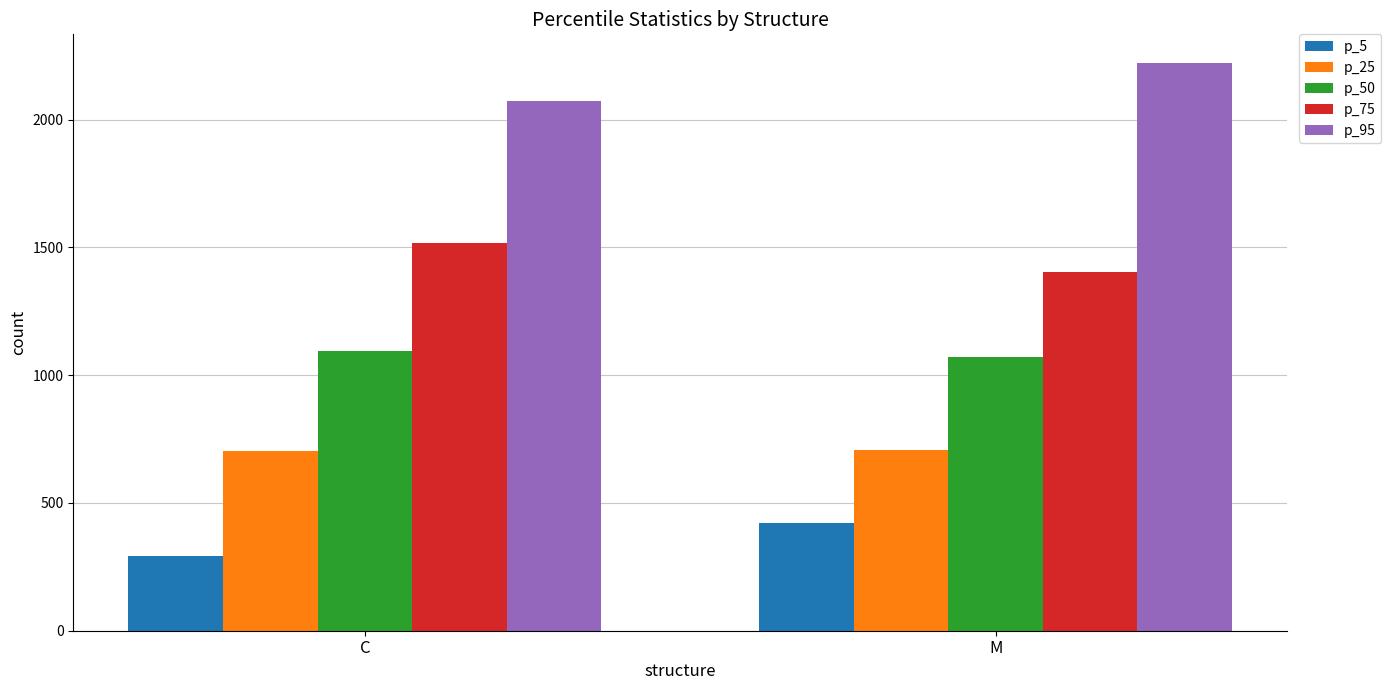

What is the difference between the p_5 values at M and C?

132.3